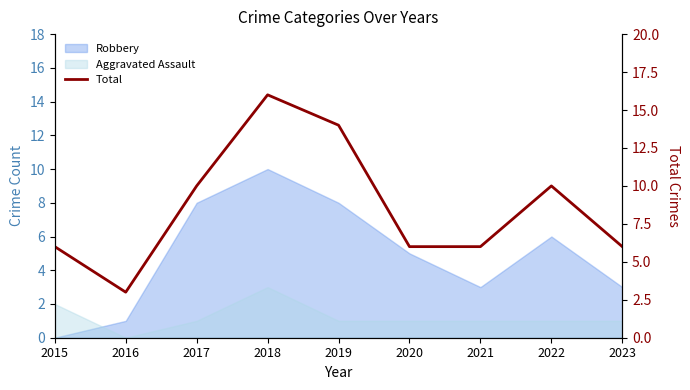

What is the difference between the maximum and minimum values?

13